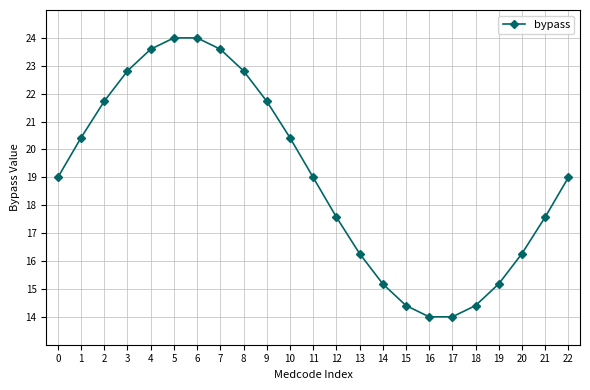

What is the value of the 1st point from the left?

19.0